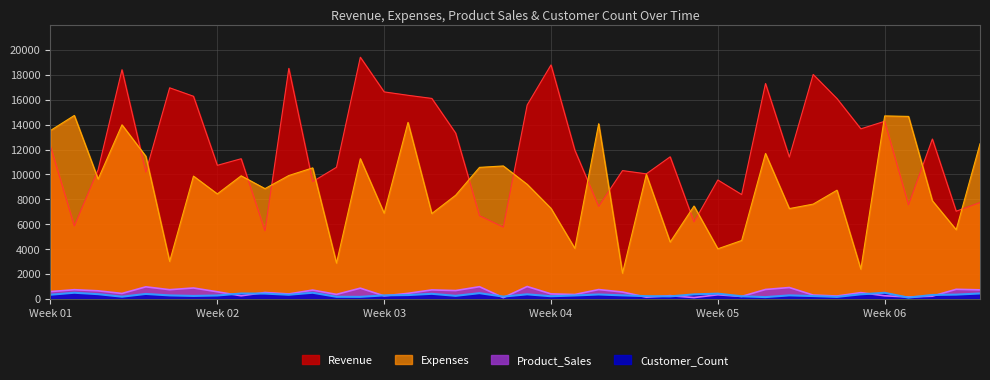

What is the highest value of the Expenses series?

14743